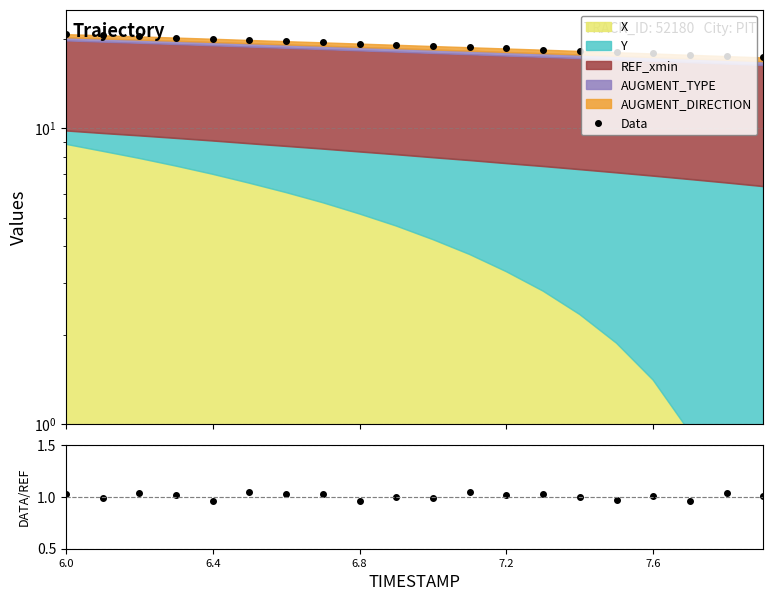

True or false: Data and Ratio cross at least once.

False